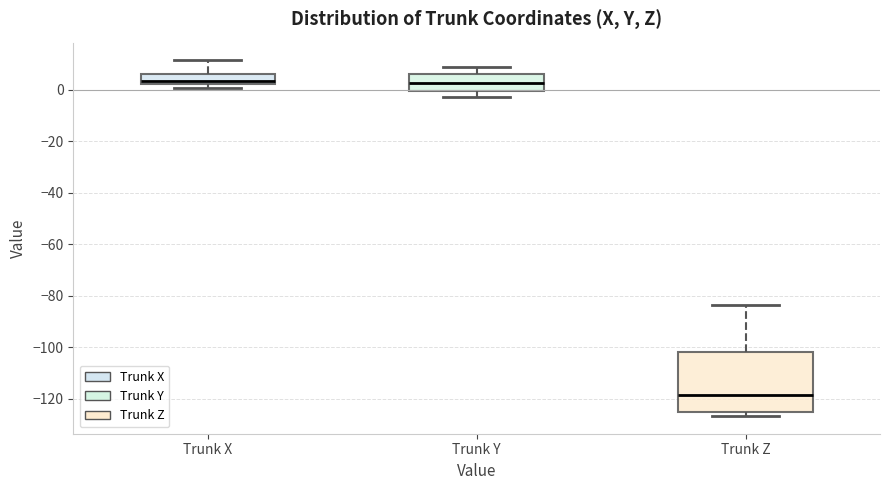

Where is the upper edge of the box for Trunk Z on the y-axis? The values are not printed on the chart, so give them approximately, as read against the axis.

-102